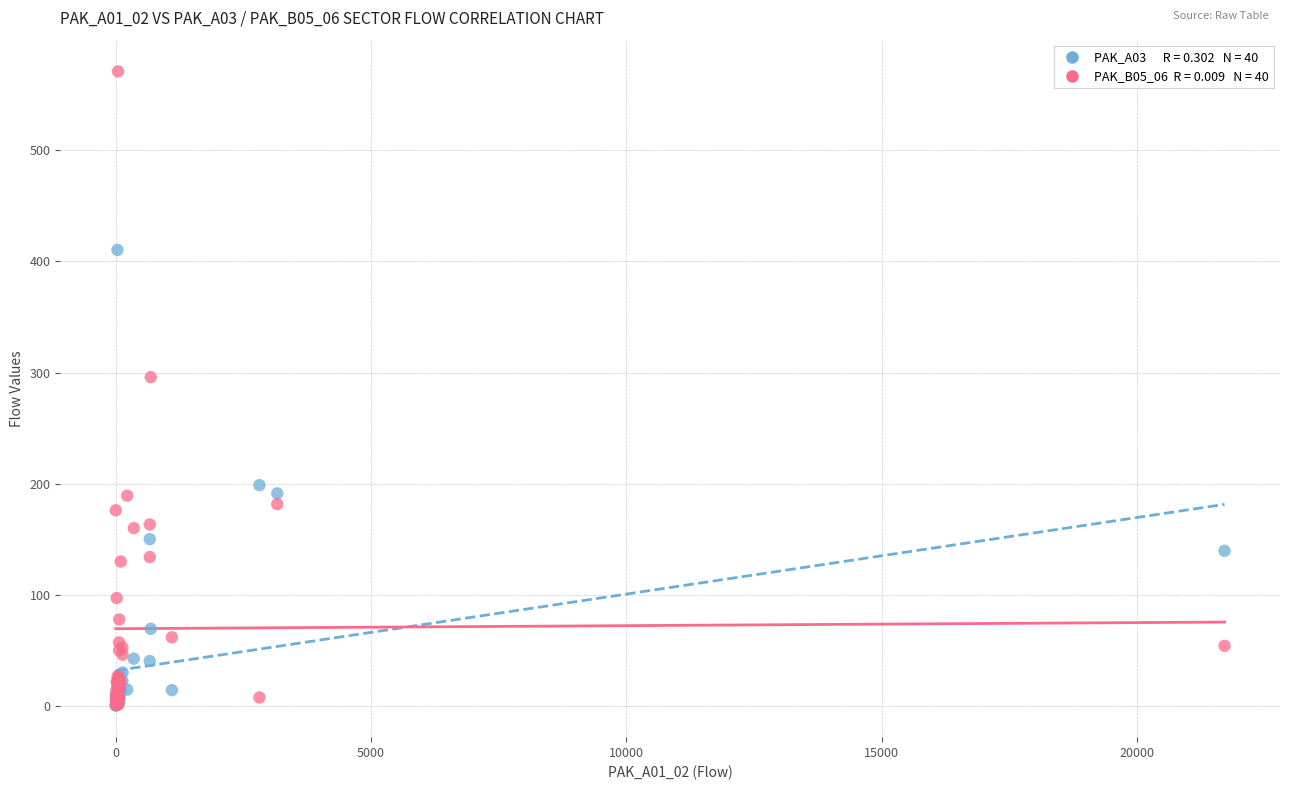

Across all series, what Y value is closest to 285?

295.9